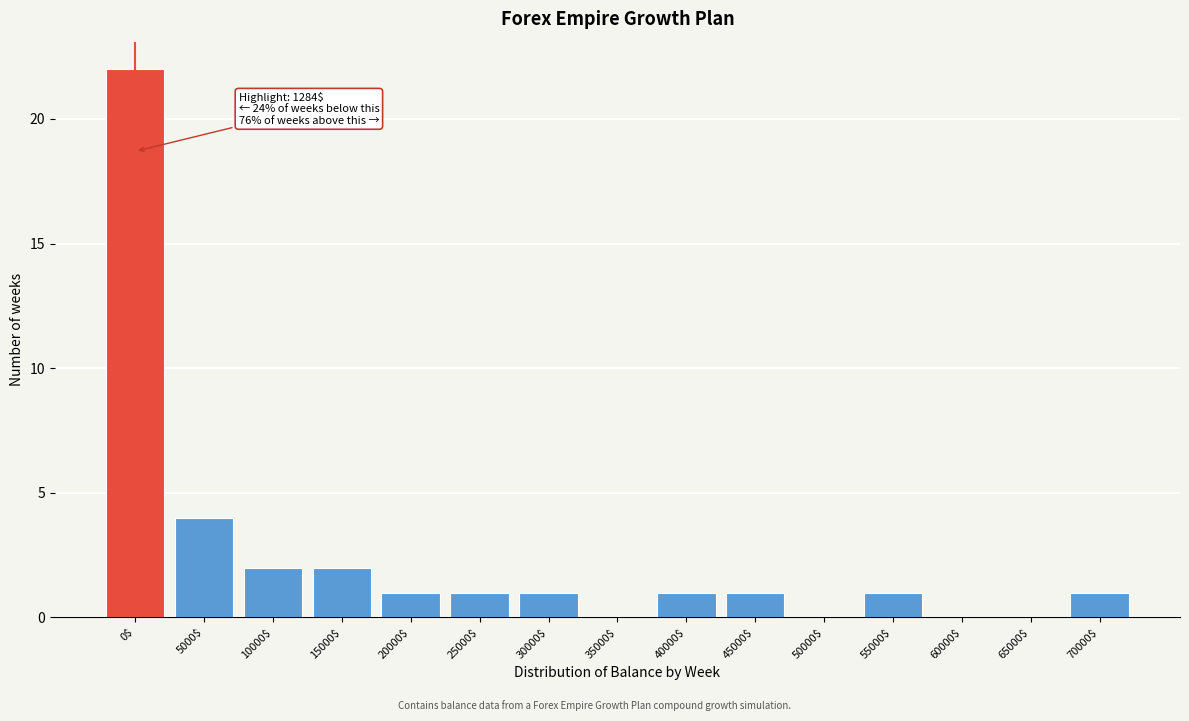

Where is the data nearest to the value 11?

5000$